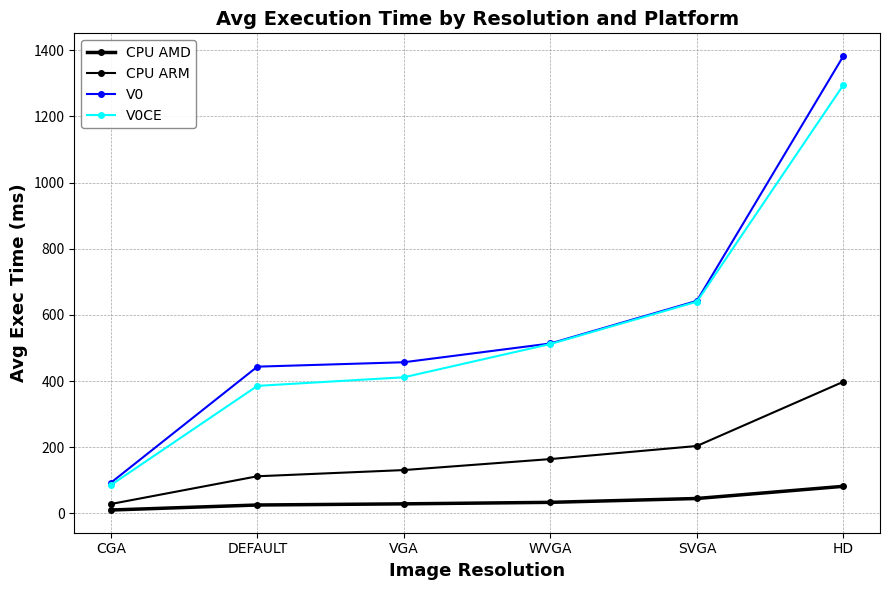

Reading left to right, list all the values displayed in this chart.

CPU AMD: CGA=10.2	DEFAULT=25.4	VGA=28.8	WVGA=33.4	SVGA=45.0	HD=81.9
CPU ARM: CGA=28.4	DEFAULT=112.2	VGA=131.0	WVGA=164.2	SVGA=203.8	HD=397.9
V0: CGA=92.7	DEFAULT=443.6	VGA=456.9	WVGA=513.7	SVGA=642.5	HD=1382.5
V0CE: CGA=85.7	DEFAULT=385.5	VGA=411.5	WVGA=512.0	SVGA=640.0	HD=1294.9